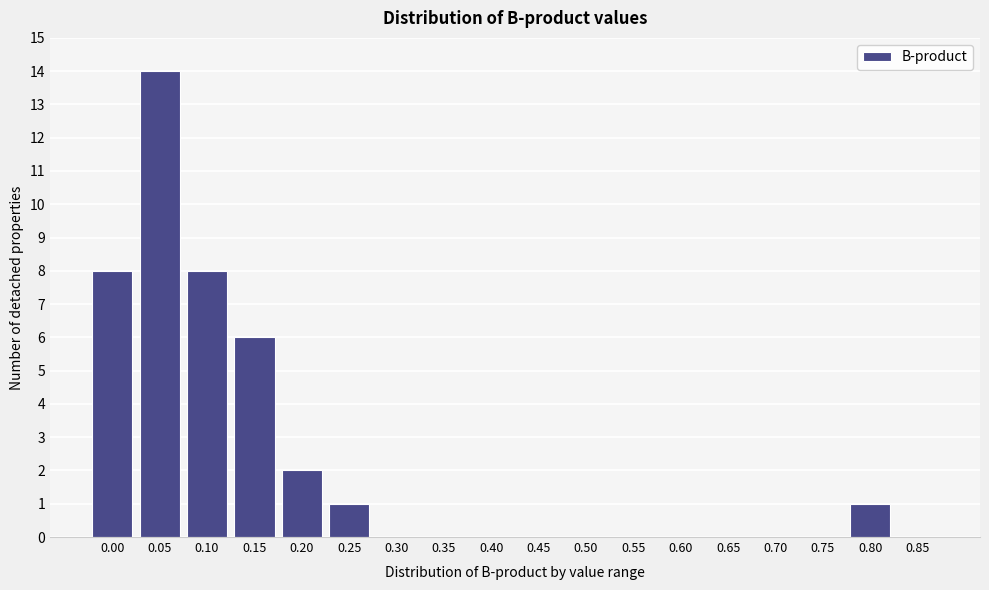

Reading left to right, transcribe all the data shown in this chart.

0.00=8	0.05=14	0.10=8	0.15=6	0.20=2	0.25=1	0.30=0	0.35=0	0.40=0	0.45=0	0.50=0	0.55=0	0.60=0	0.65=0	0.70=0	0.75=0	0.80=1	0.85=0